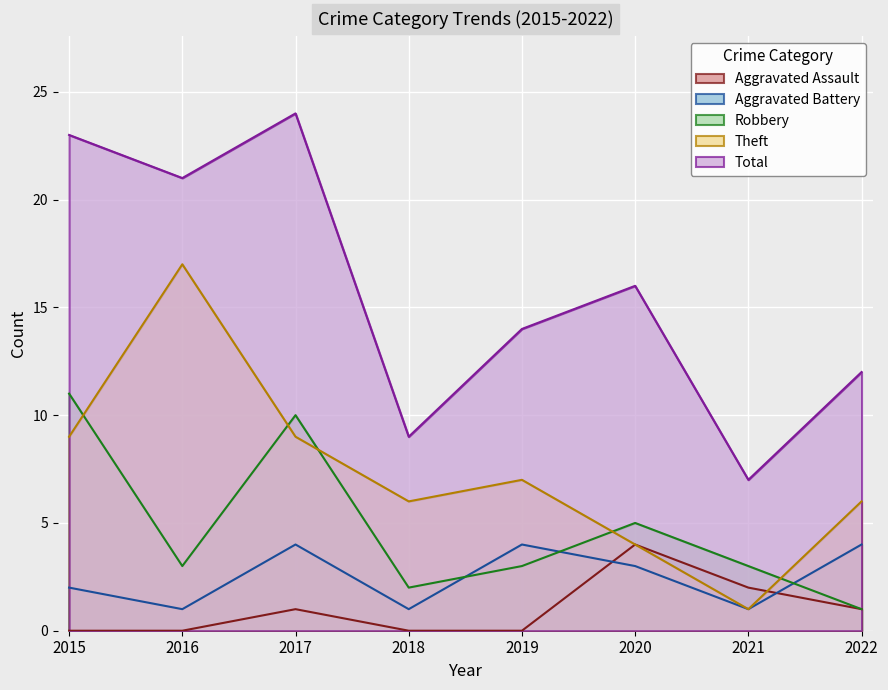

The Total series shows 11 at 2016. True or false?

False